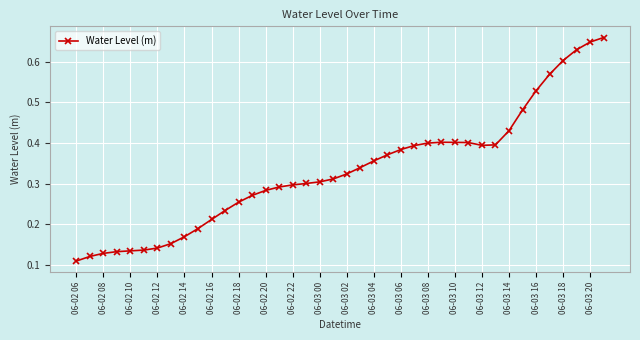

How many values are between 0 and 1?

40